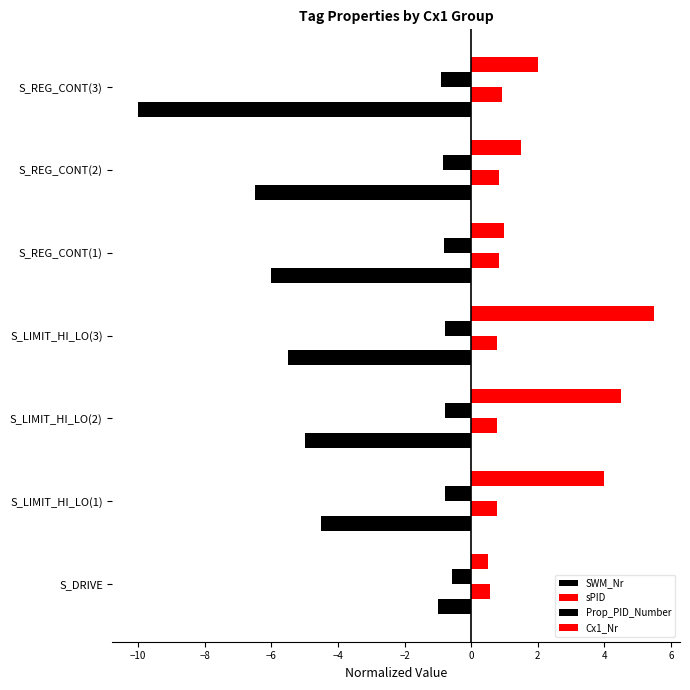

How many distinct data groups are displayed?

4